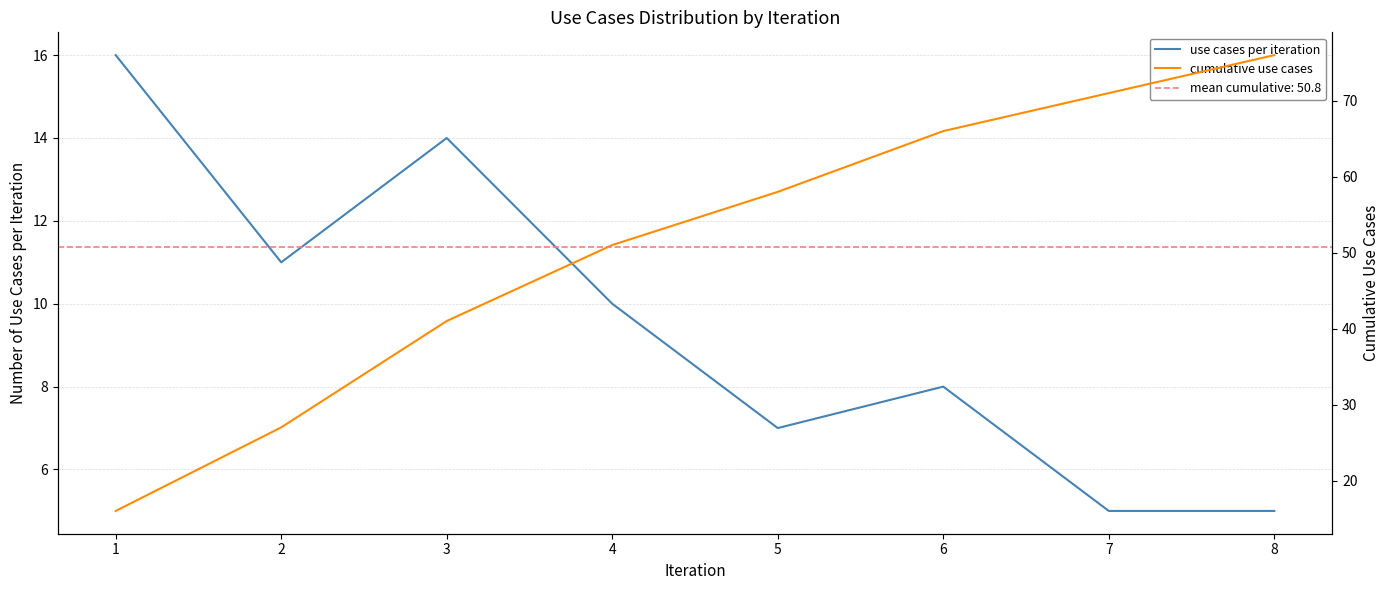

Which has a higher value, 8 or 1?

1